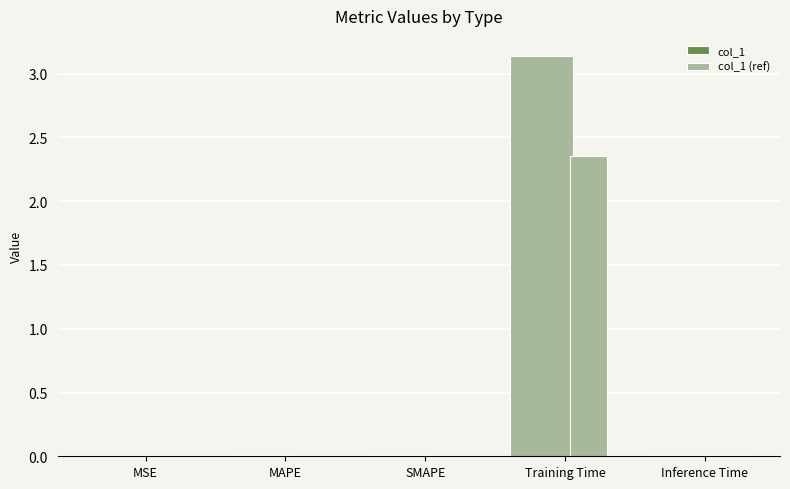

True or false: col_1 (ref) has a value of 0.0 at MSE.

False